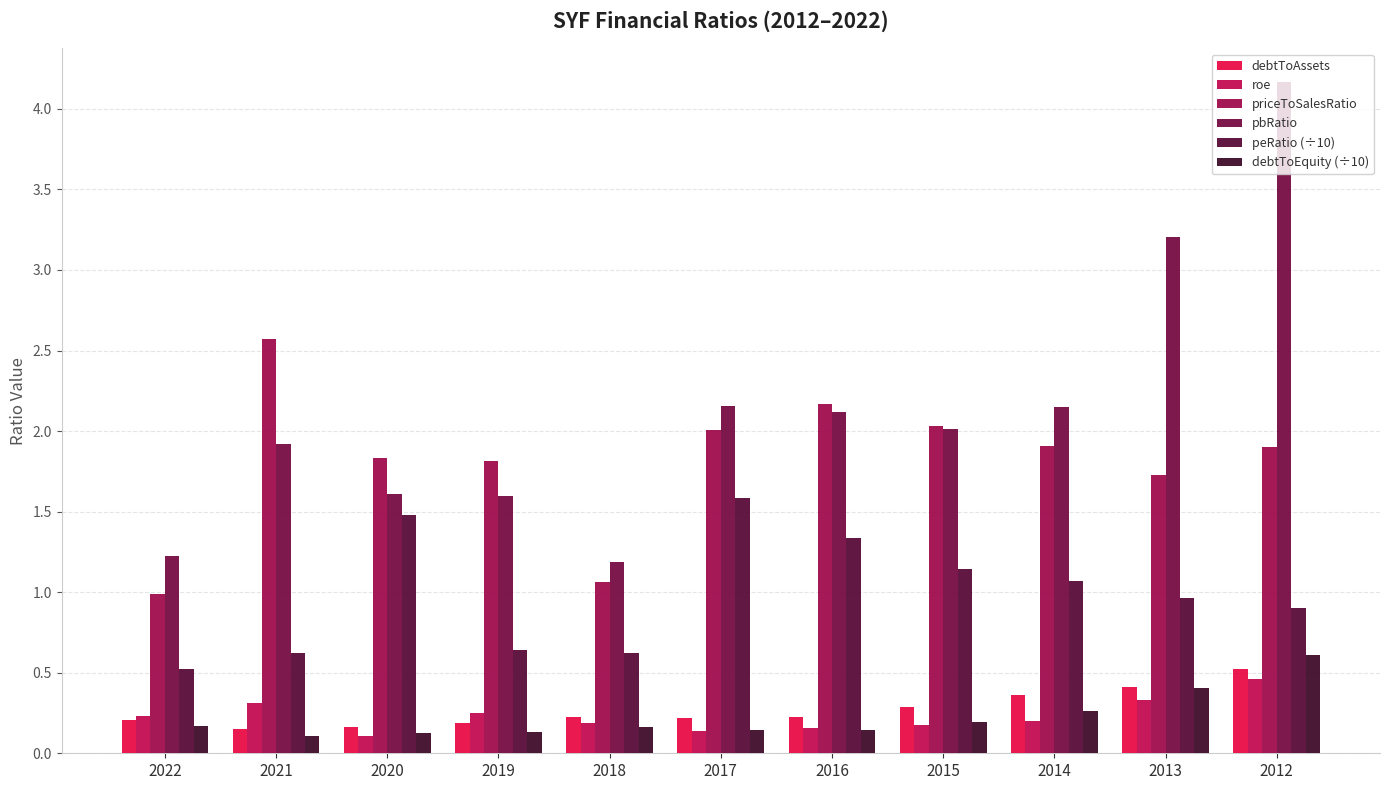

Is it true that debtToAssets equals 0.2 at 2018?

True